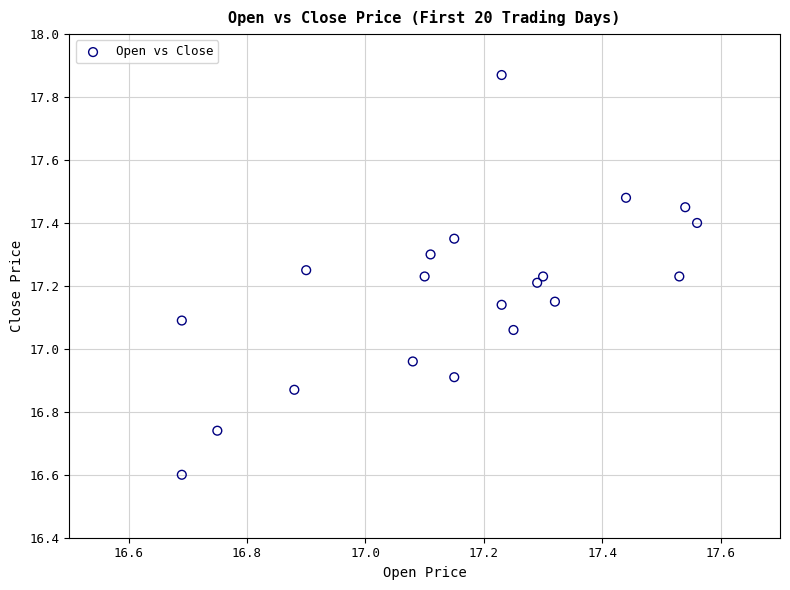

What is the range of X values (max minus min)?

0.9